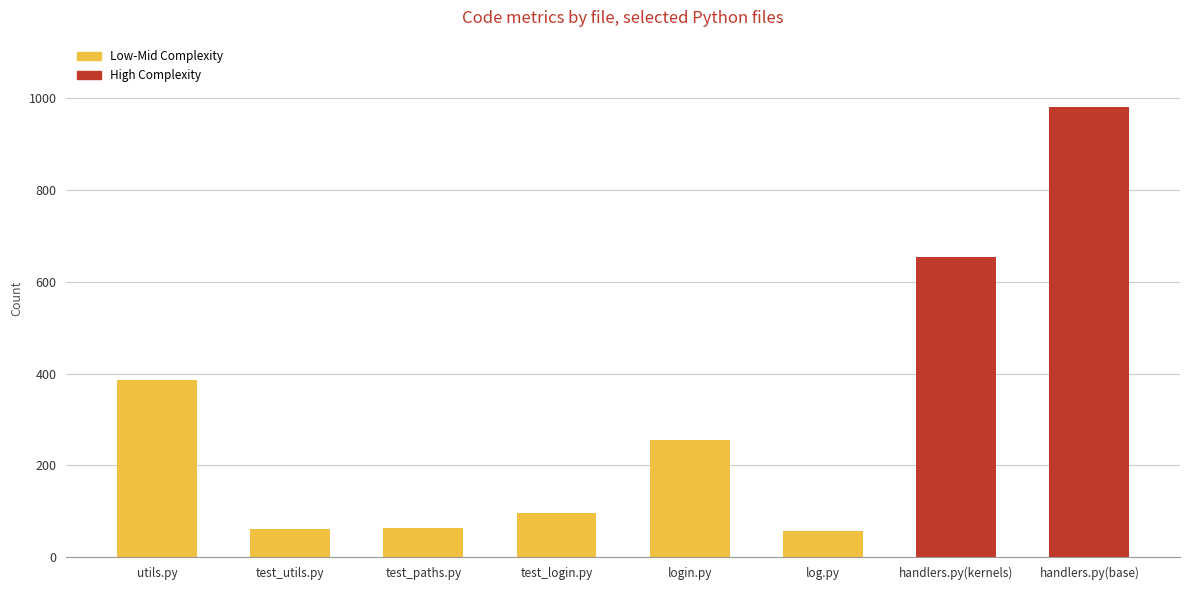

What is the difference between the second highest and second lowest values?

594